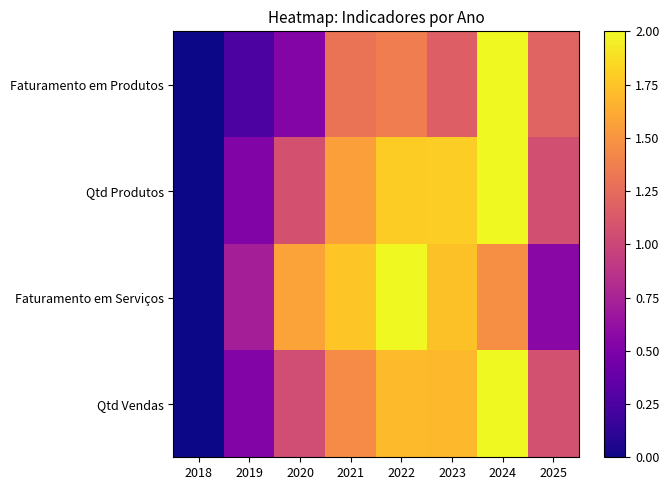

Which label corresponds to the largest value in the chart?

2024